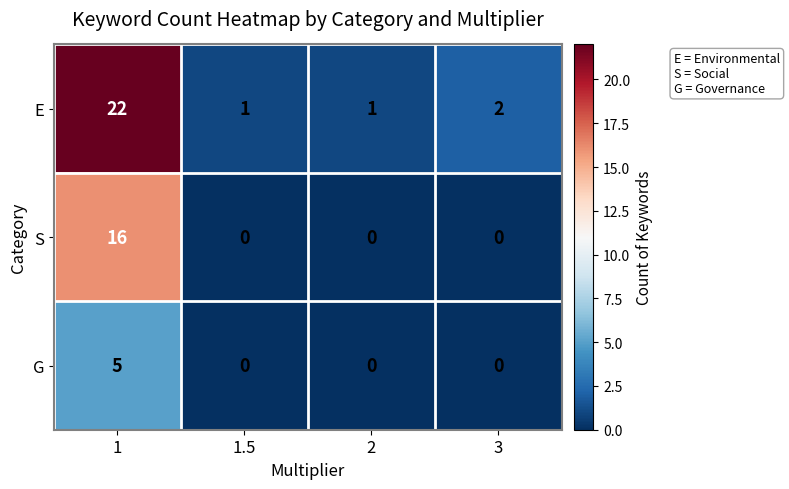

The value of G at 1 is 5. True or false?

True